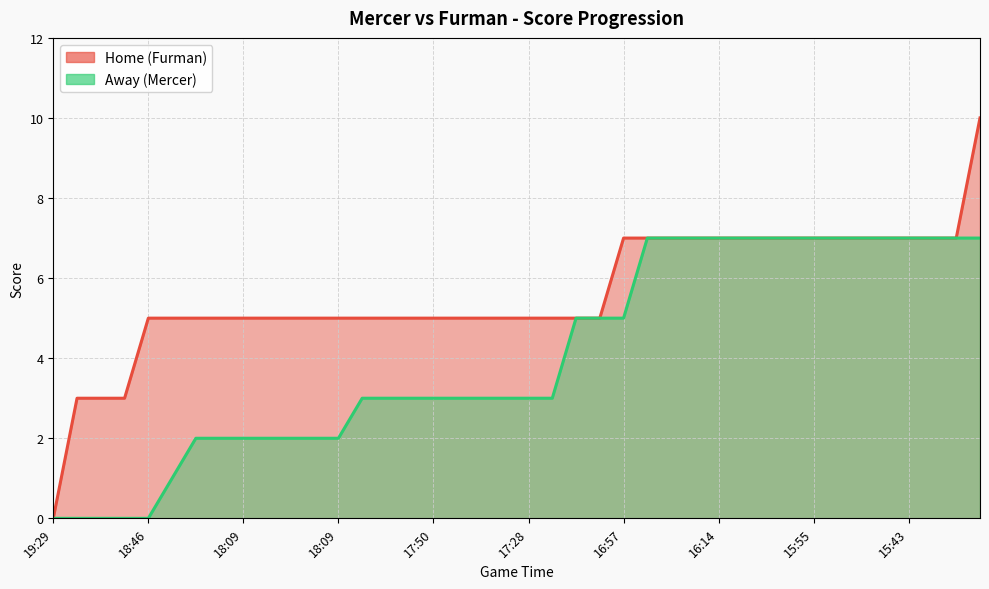

At 17:24, list the series in order from largest to smallest.

Home, Away